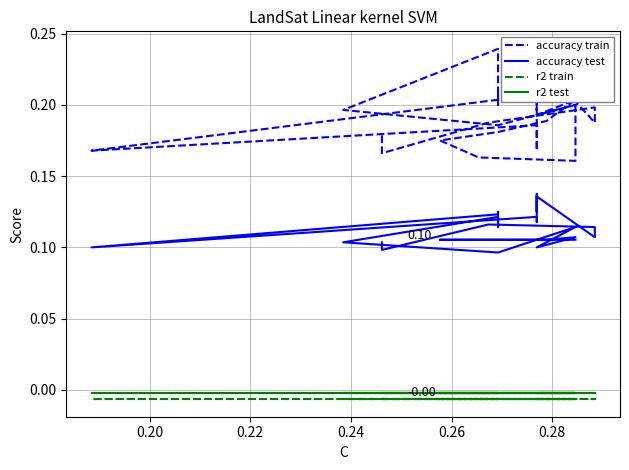

Which series has the largest range (max minus min)?

accuracy train